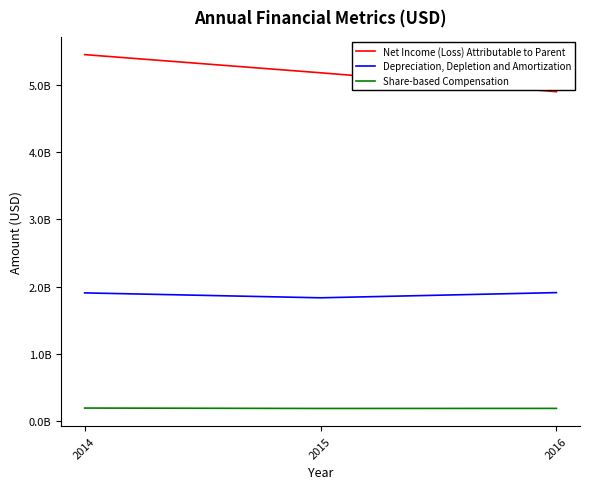

Which series has the largest total across all categories?

Net Income (Loss) Attributable to Parent